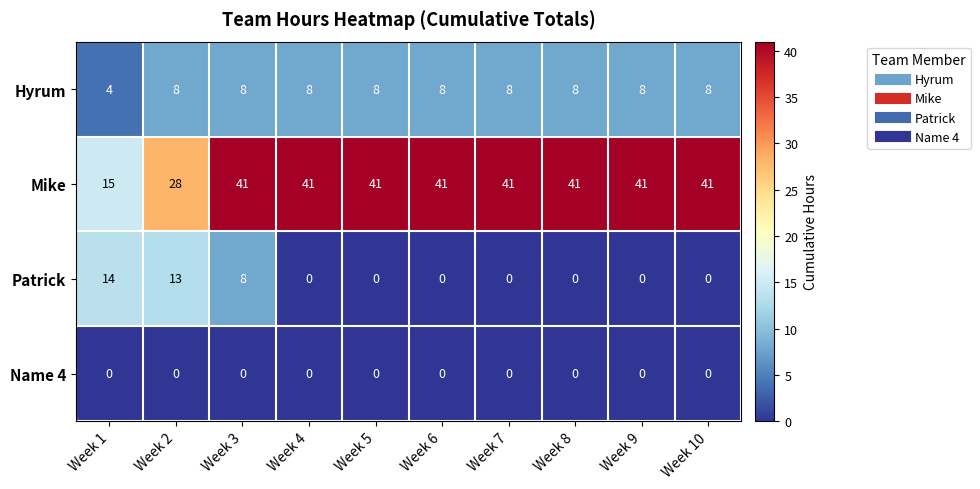

Where is Hyrum nearest to the value 6?

Week 1